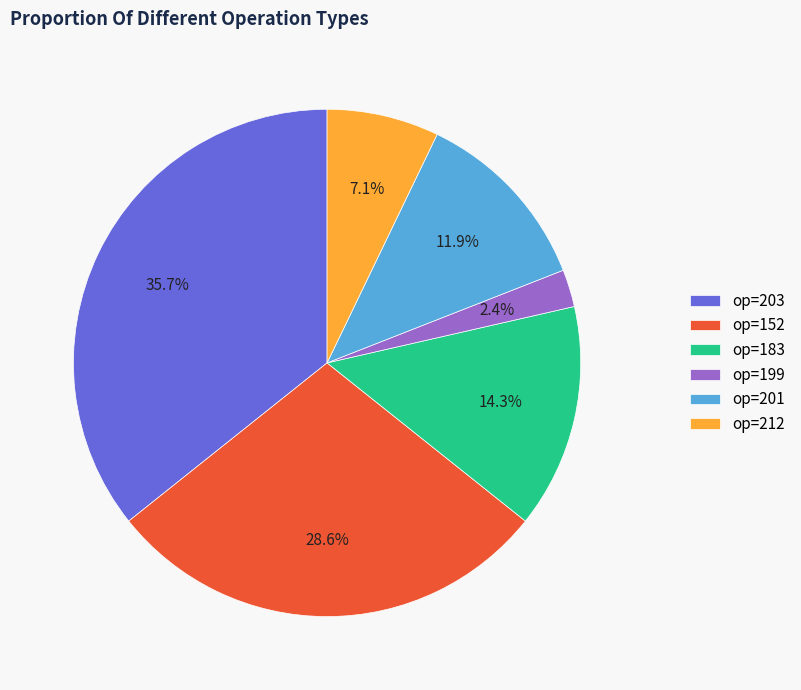

How much of the chart is everything except op=212?

92.9%